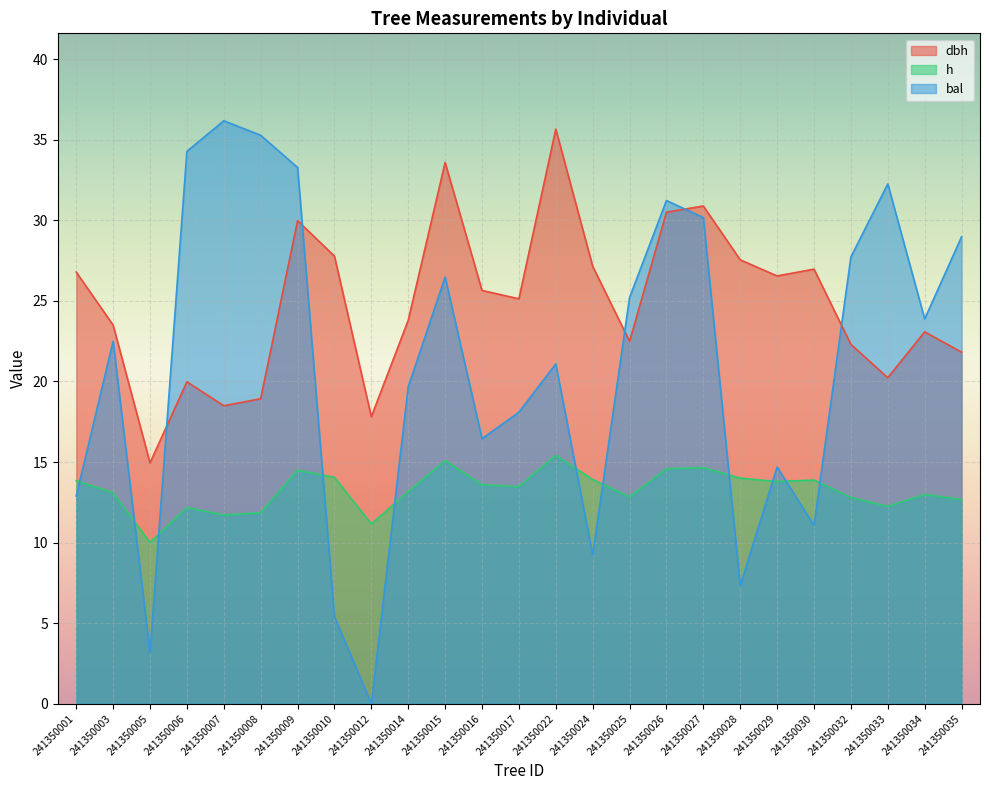

Reading left to right, extract all data points from this chart.

dbh: 26.8	23.5	14.9	20.0	18.5	18.9	30.0	27.8	17.8	23.8	33.6	25.6	25.1	35.7	27.1	22.5	30.5	30.9	27.6	26.6	27.0	22.3	20.2	23.1	21.8
h: 13.8	13.1	10.0	12.2	11.7	11.8	14.5	14.1	11.2	13.2	15.1	13.6	13.5	15.4	13.9	12.8	14.6	14.7	14.0	13.8	13.9	12.8	12.2	13.0	12.7
bal: 12.9	22.5	3.2	34.3	36.2	35.3	33.3	5.4	0.0	19.7	26.5	16.4	18.1	21.1	9.2	25.2	31.2	30.2	7.3	14.7	11.1	27.7	32.3	23.9	29.0